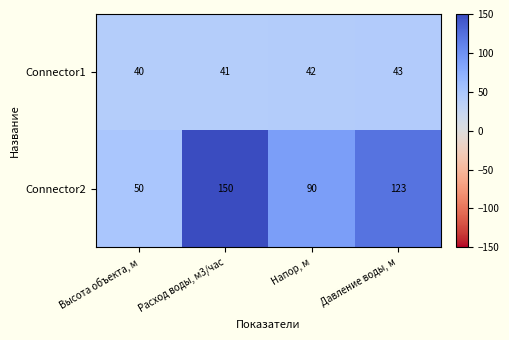

Which series changed the most between Расход воды, м3/час and Напор, м?

Connector2